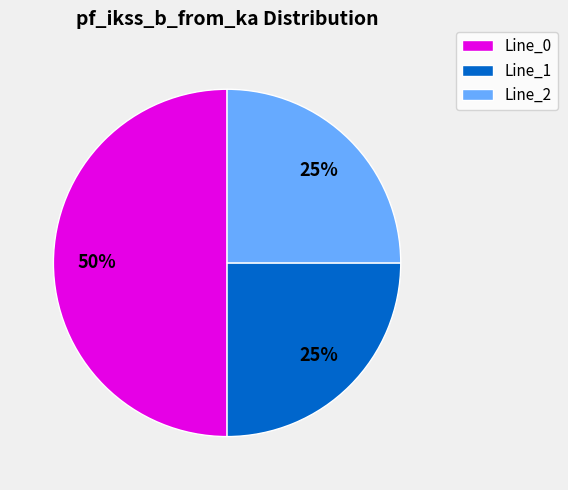

What is the largest slice in the pie chart?

Line_0